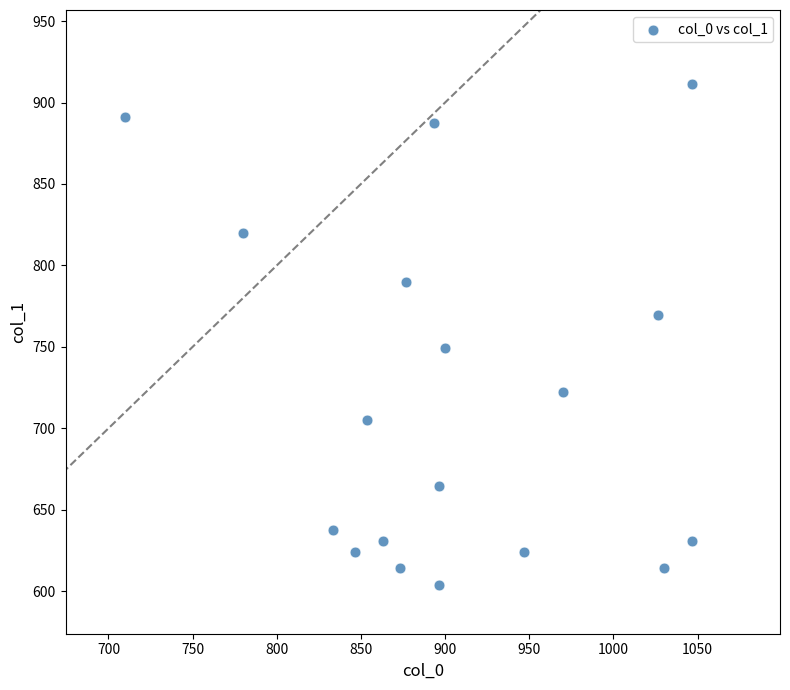

What is the range of Y values (max minus min)?

307.1